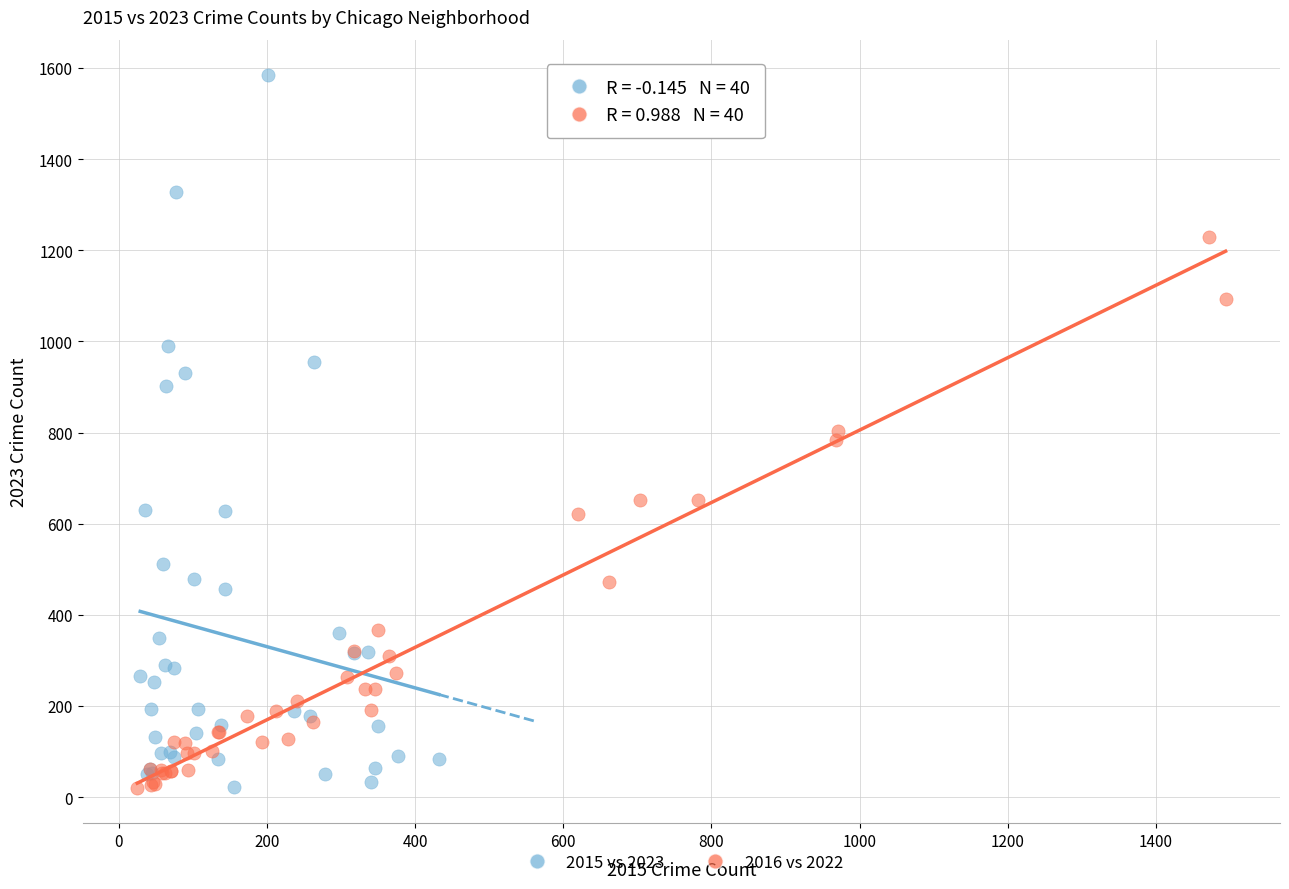

Which series contains the highest Y value?

2015 vs 2023